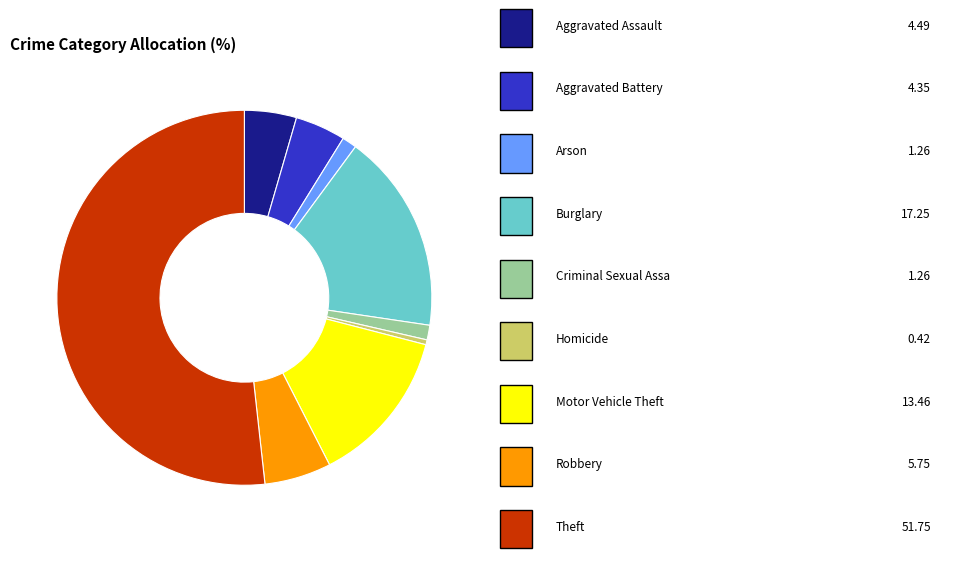

Is there any slice that represents more than half of the pie?

Yes